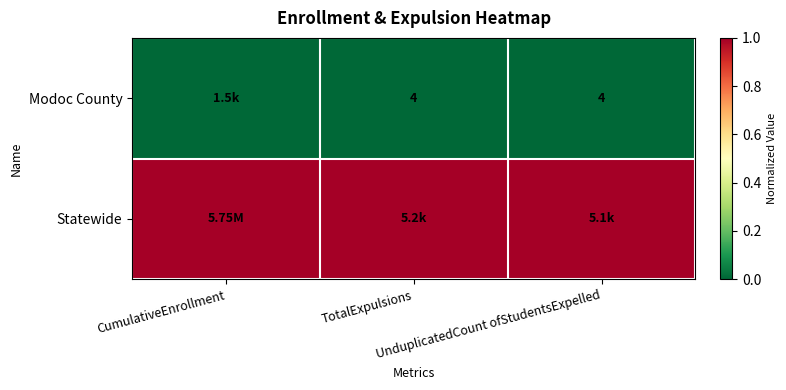

At TotalExpulsions, list the series in order from smallest to largest.

Modoc County, Statewide